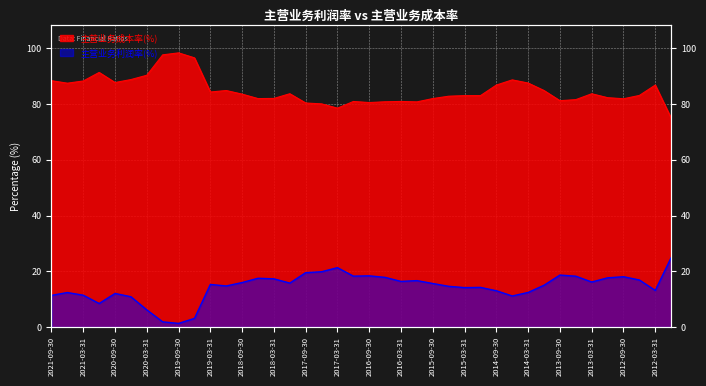

How many lines are shown in the chart?

2